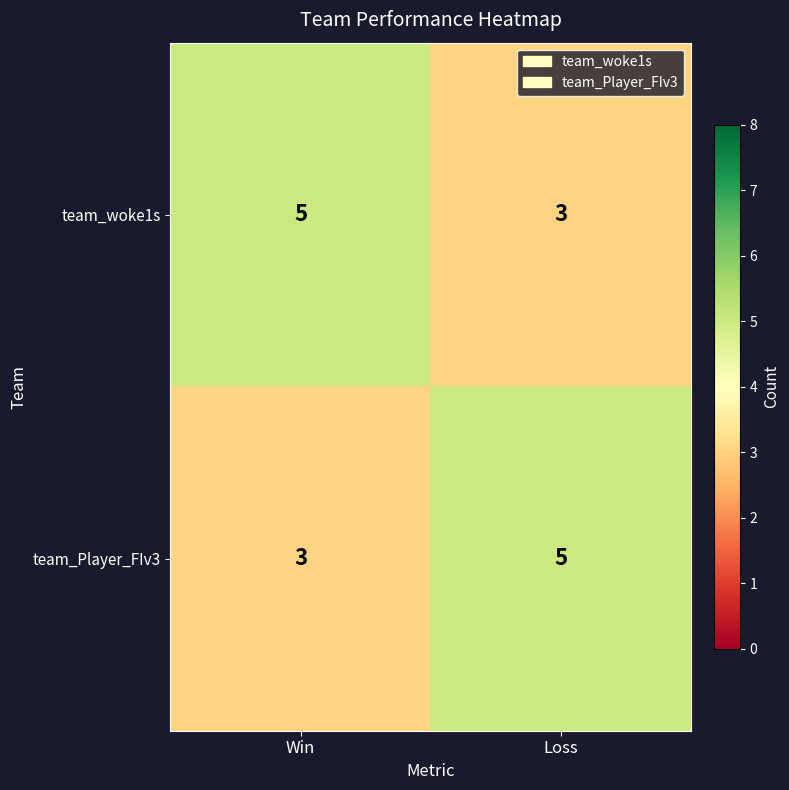

Reading left to right, extract all data points from this chart.

team_woke1s: Win=5	Loss=3
team_Player_FIv3: Win=3	Loss=5